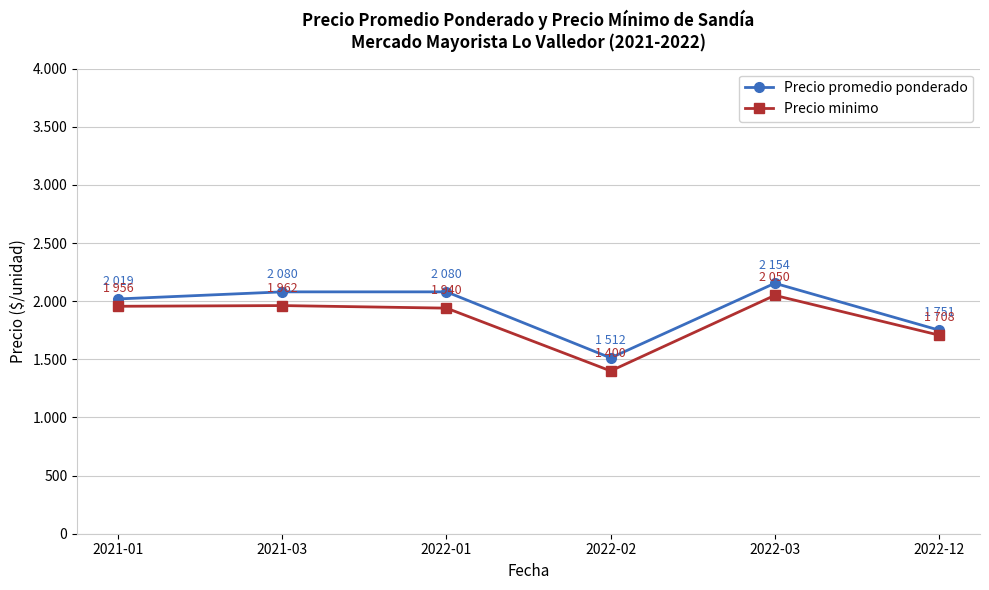

Rank the categories by Precio promedio ponderado value from lowest to highest.

2022-02, 2022-12, 2021-01, 2021-03, 2022-01, 2022-03